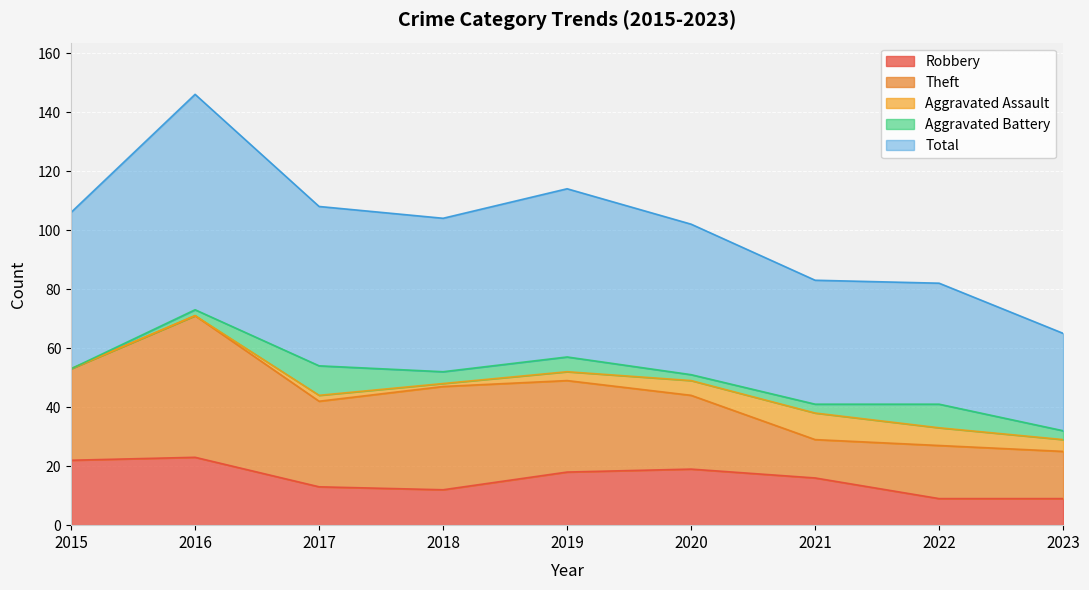

True or false: Robbery has a value of 14 at 2015.

False